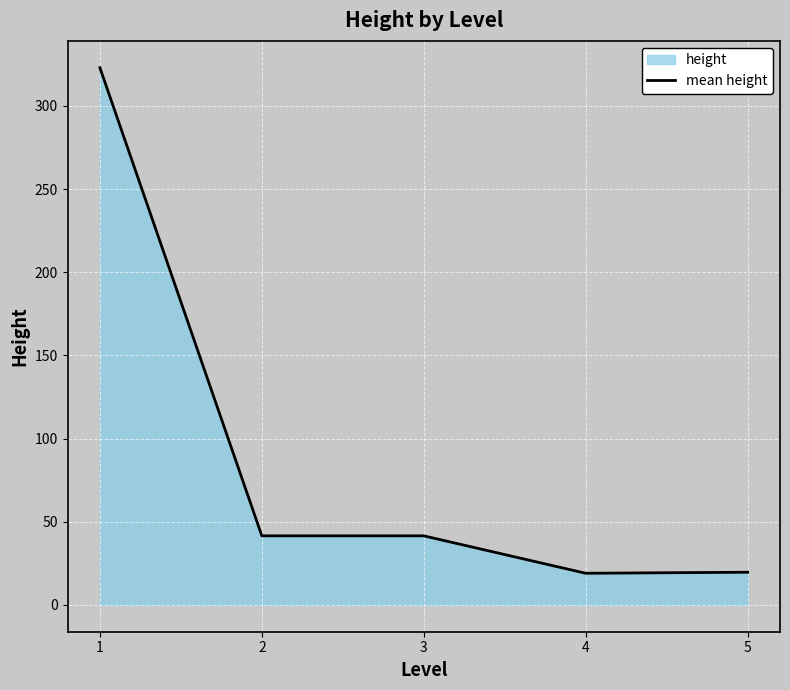

At which label is the value closest to 171?

2